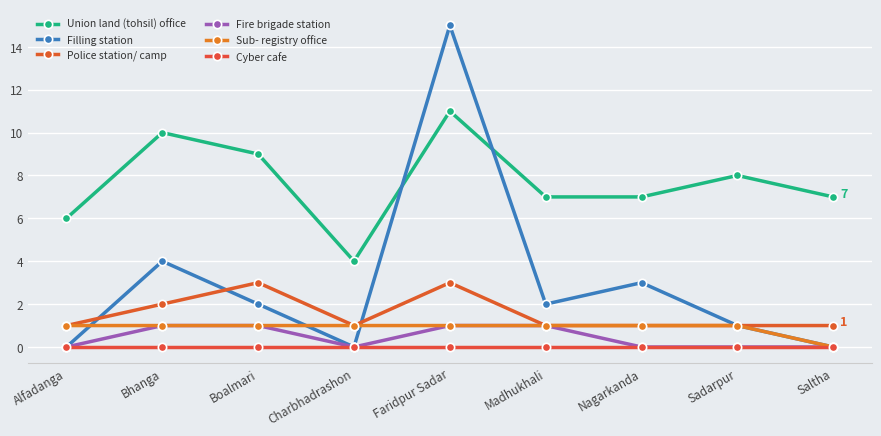

At which category does Union land (tohsil) office reach its first local valley?

Charbhadrashon